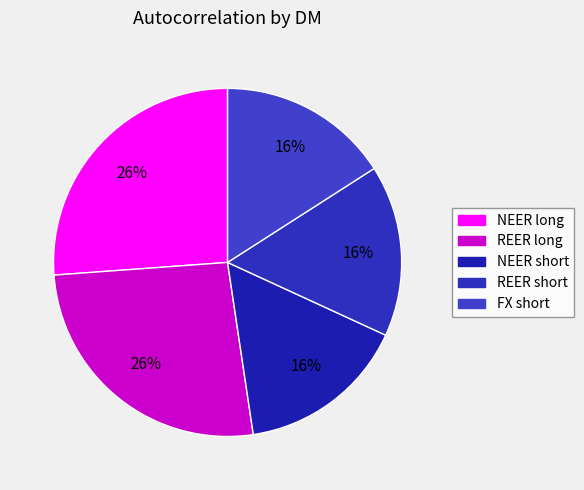

To the nearest percent, what is the difference between the largest and smallest slice percentages?

10%